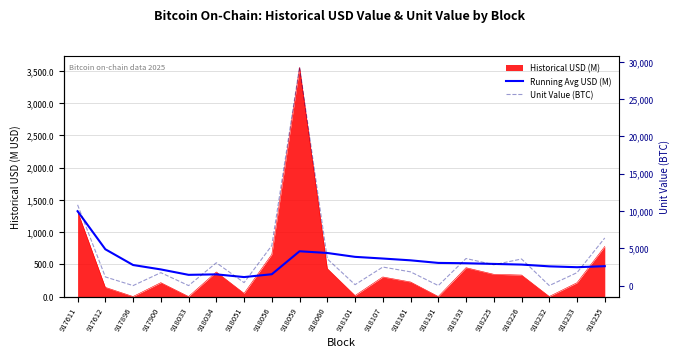

What is the difference between the Unit Value (BTC) values at 918255 and 918051?

5988.2